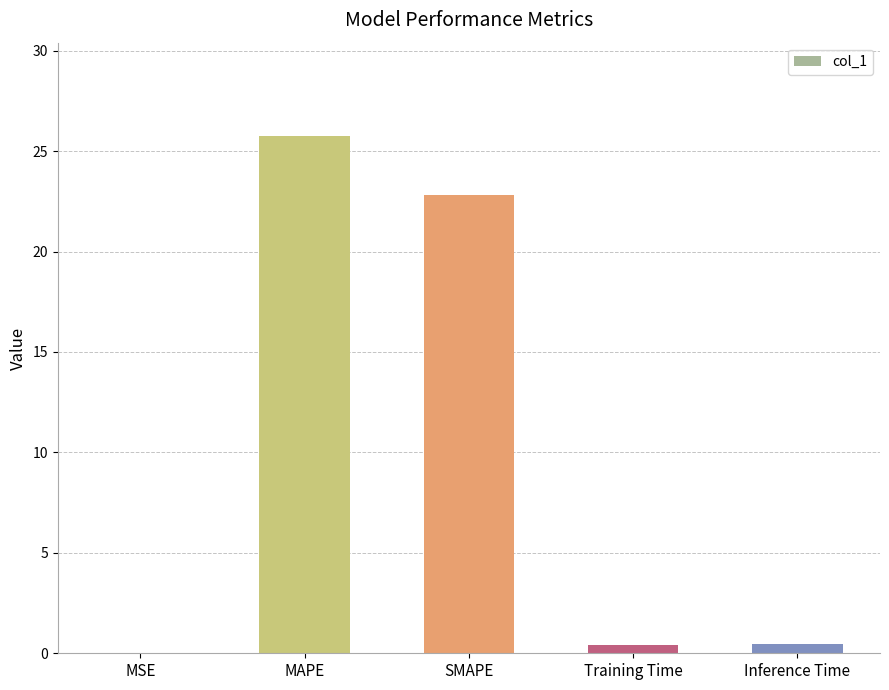

What is the ratio of the value at SMAPE to the value at MAPE?

0.9